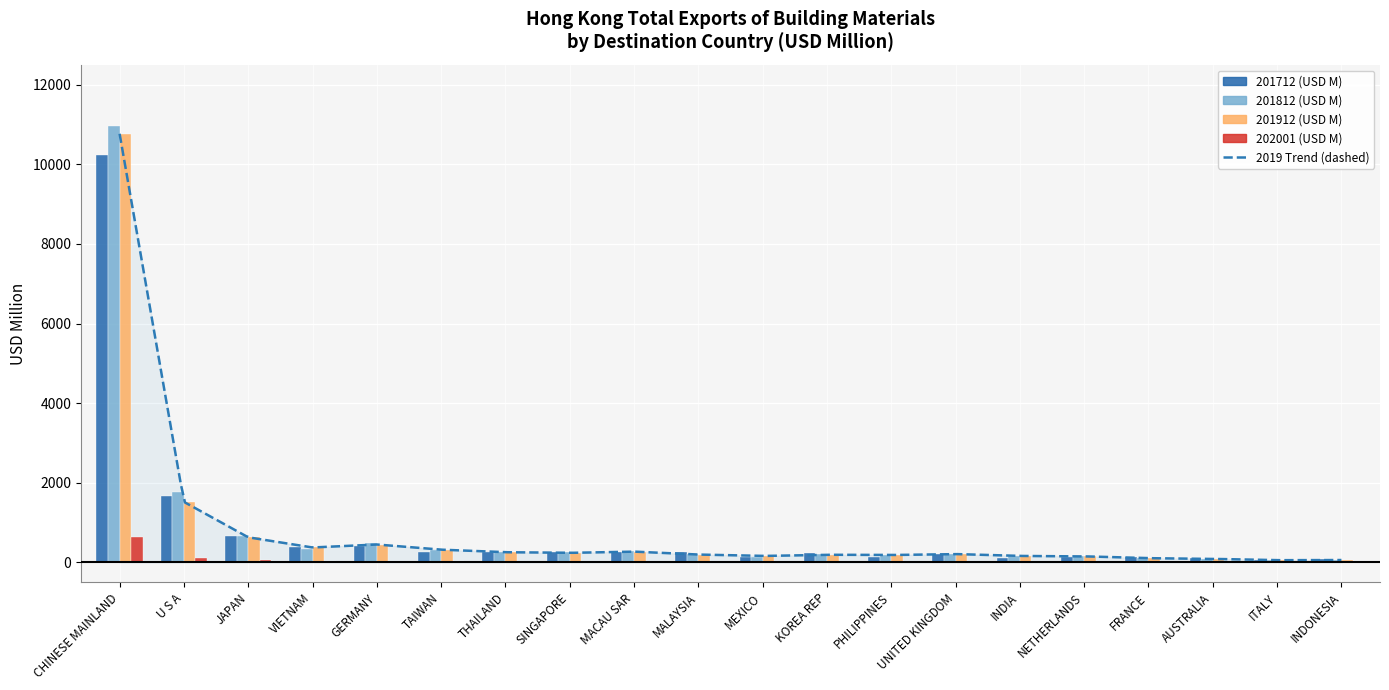

What is the maximum value shown in the chart?

10951.3